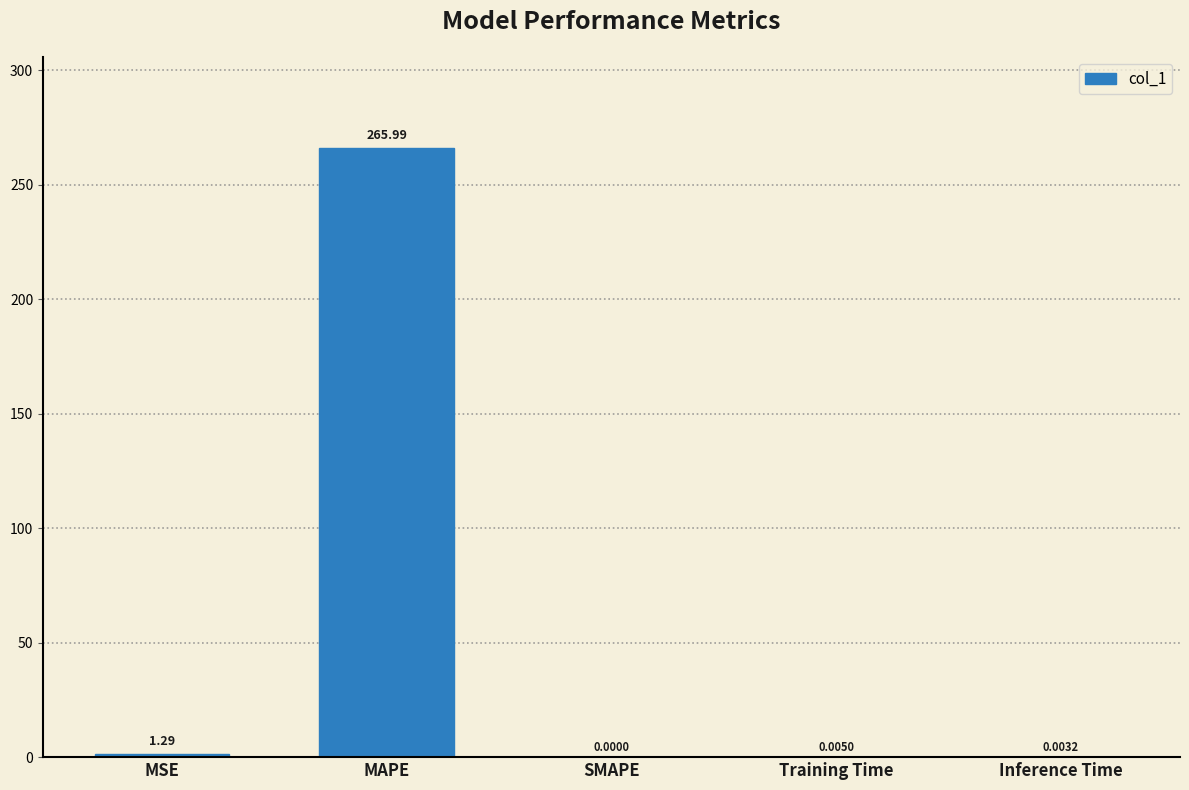

What is the change in value from MAPE to SMAPE?

-266.0